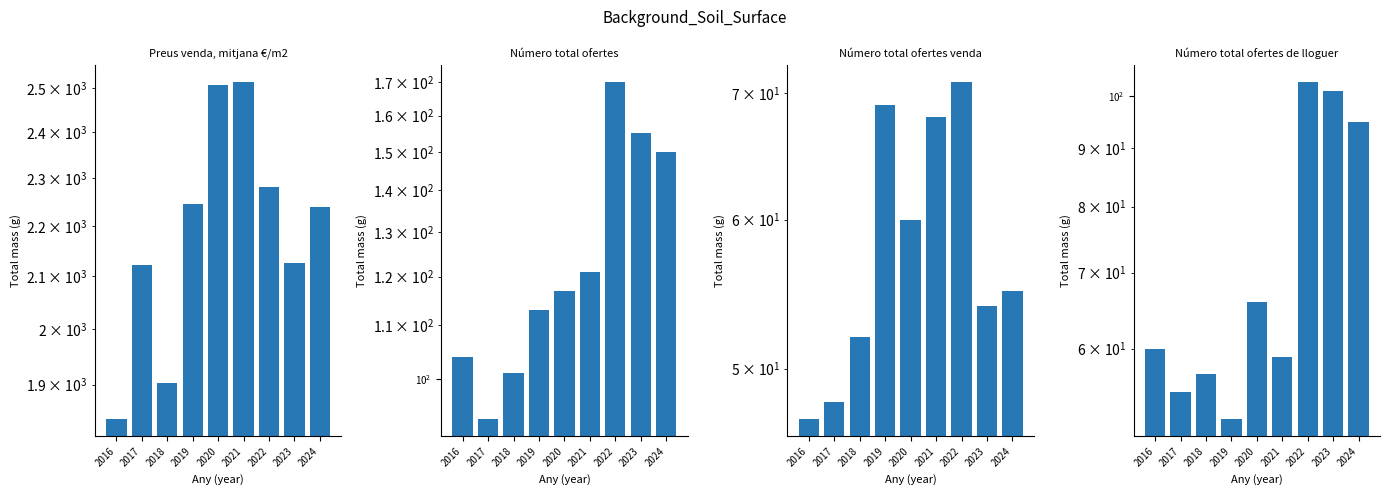

The value of Preus venda, mitjana €/m2 at 2023 is 2125.5. True or false?

True